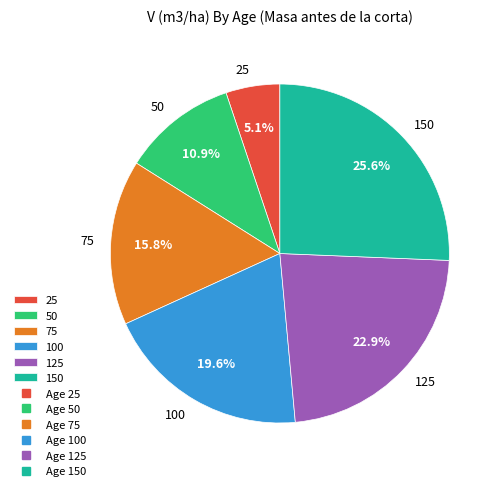

Which has a higher value, 50 or 150?

150